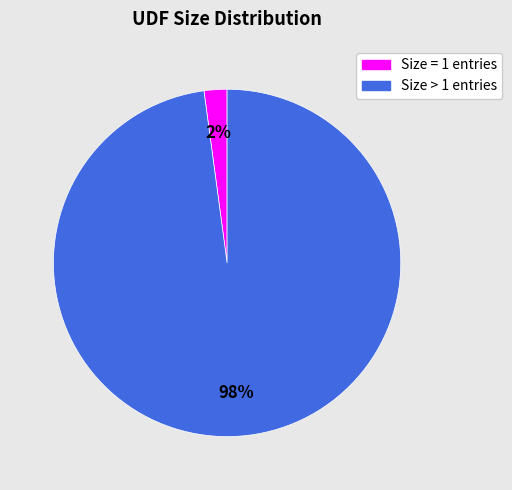

How many slices are in this pie chart?

2